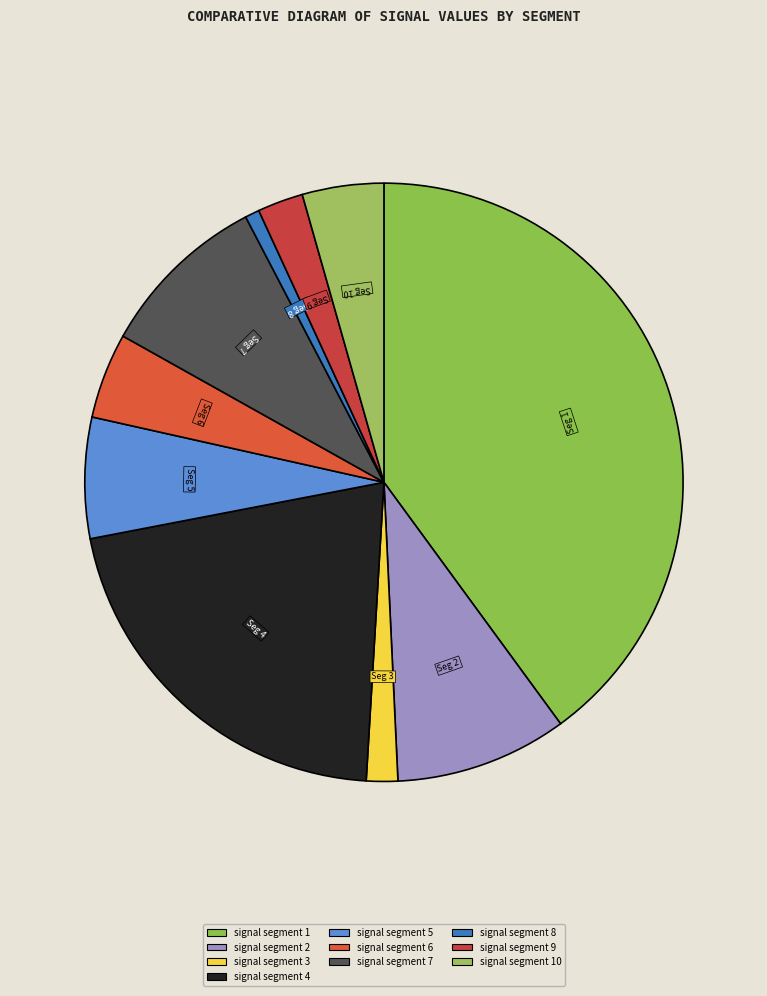

Is it true that signal segment 7 is 9% of the pie?

True